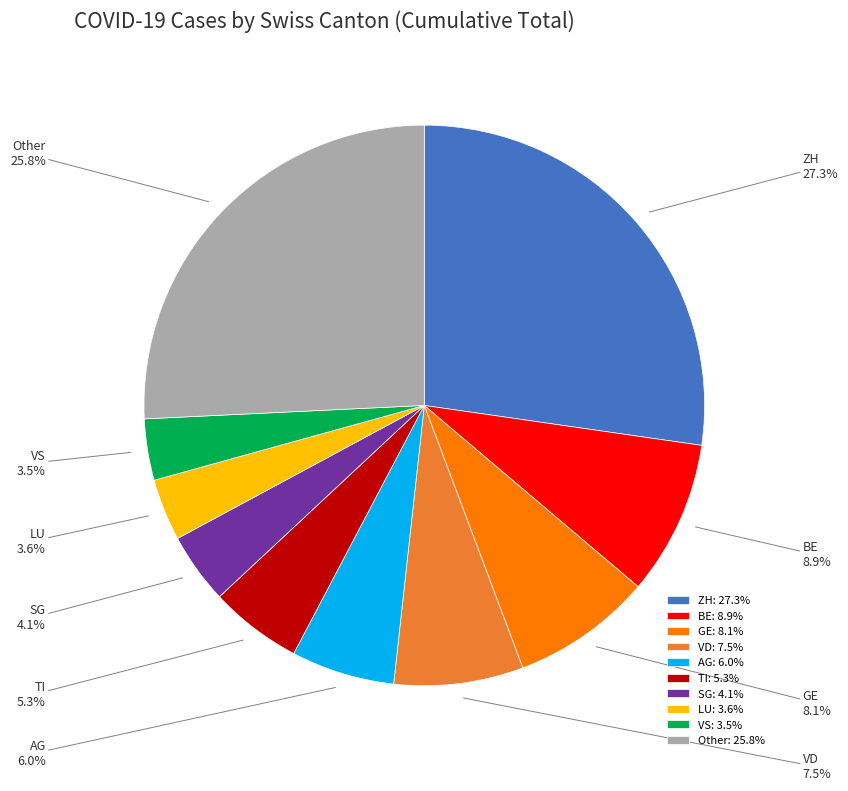

Combined, what portion of the pie is ZH and BE?

36.2%